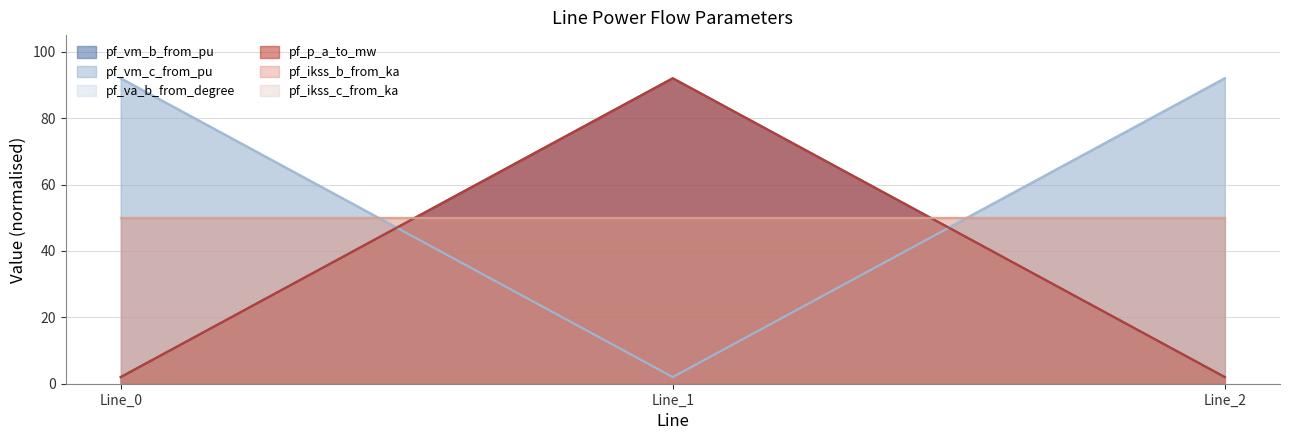

How many values in the pf_va_b_from_degree series are below 92?

1